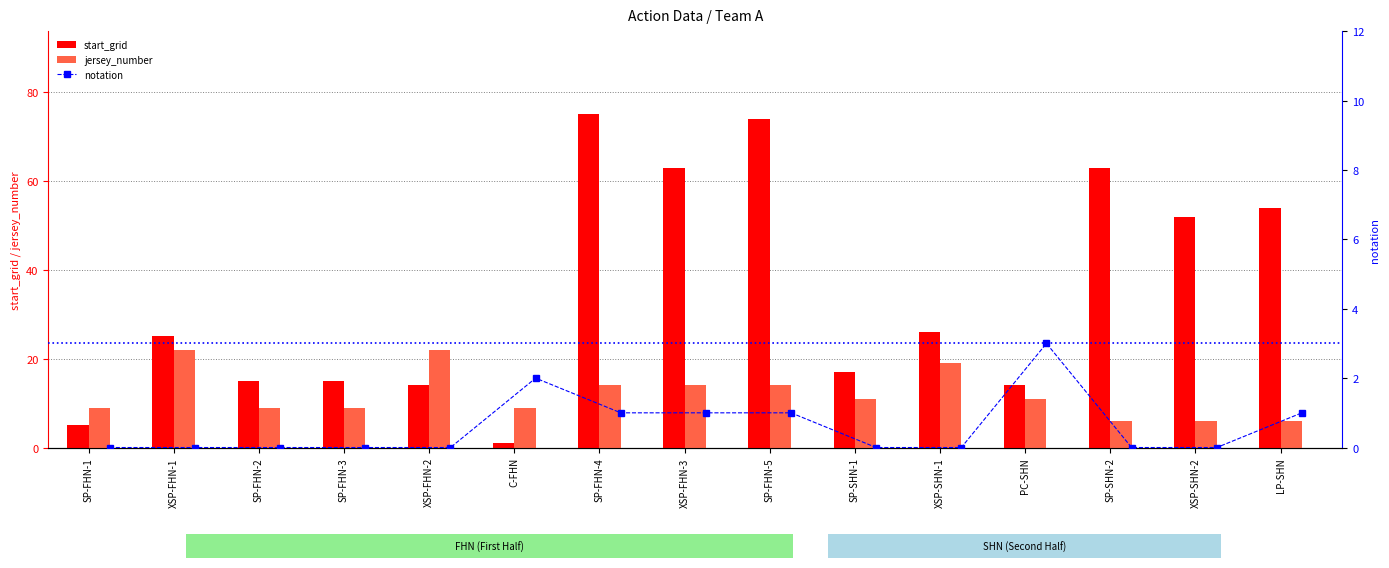

What is the average value of the start_grid series?

34